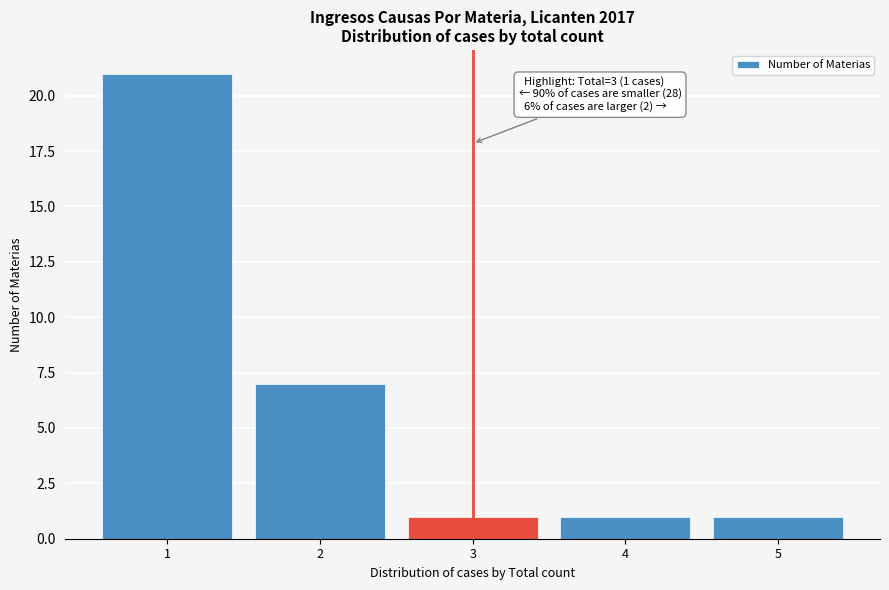

Reading left to right, list all the values displayed in this chart.

21	7	1	1	1